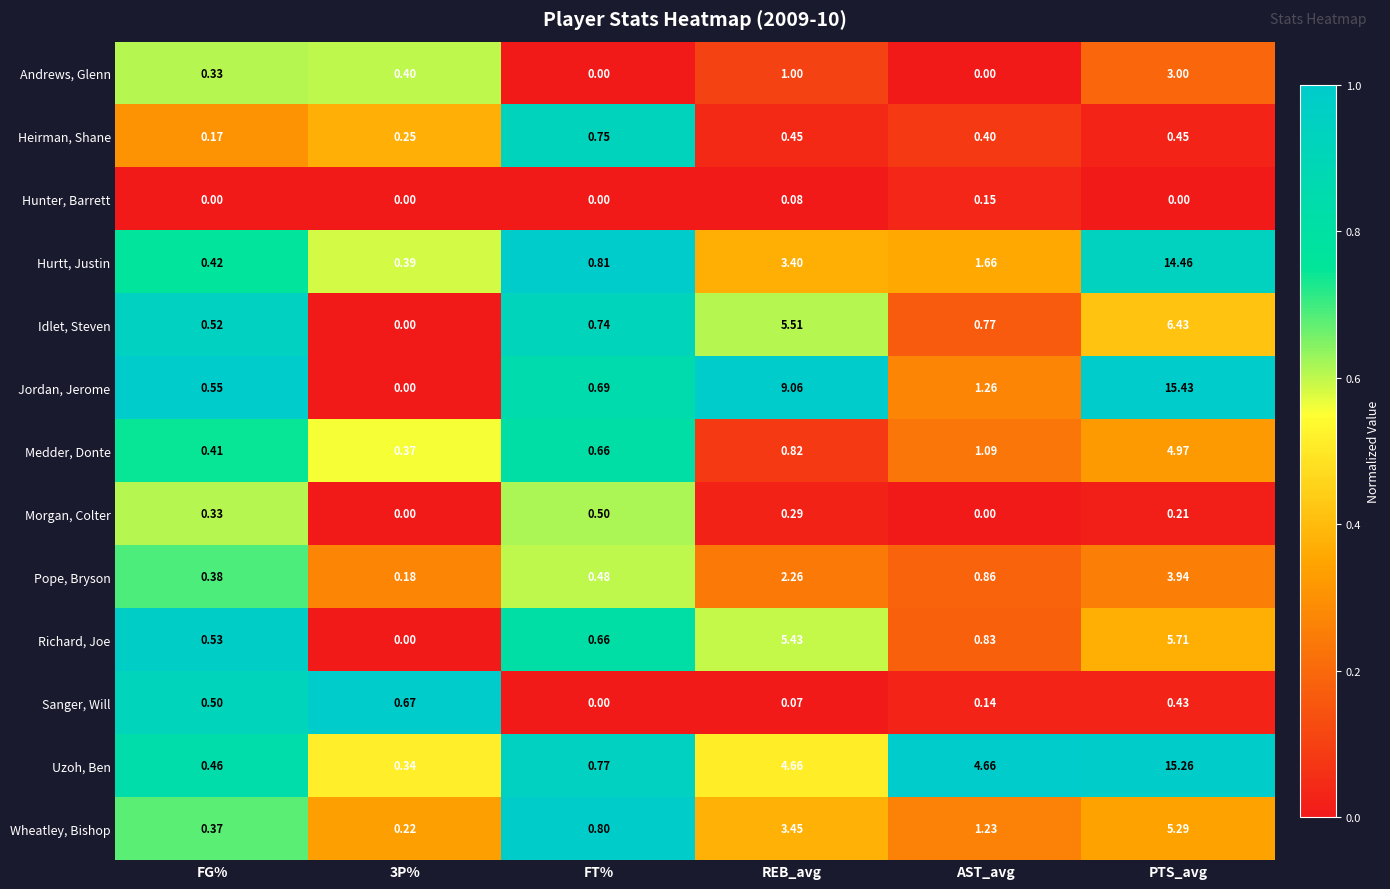

Between FG% and PTS_avg, which series saw the biggest shift?

Jordan, Jerome